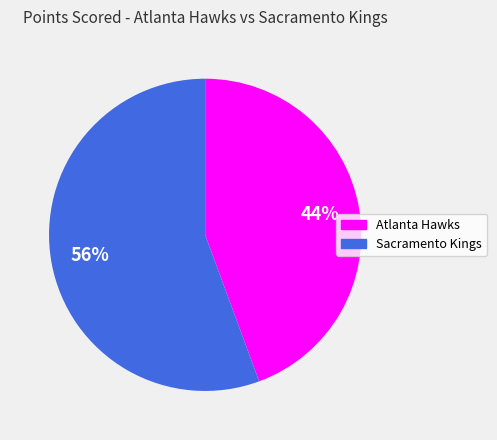

Rank the categories by value from lowest to highest.

Atlanta Hawks, Sacramento Kings